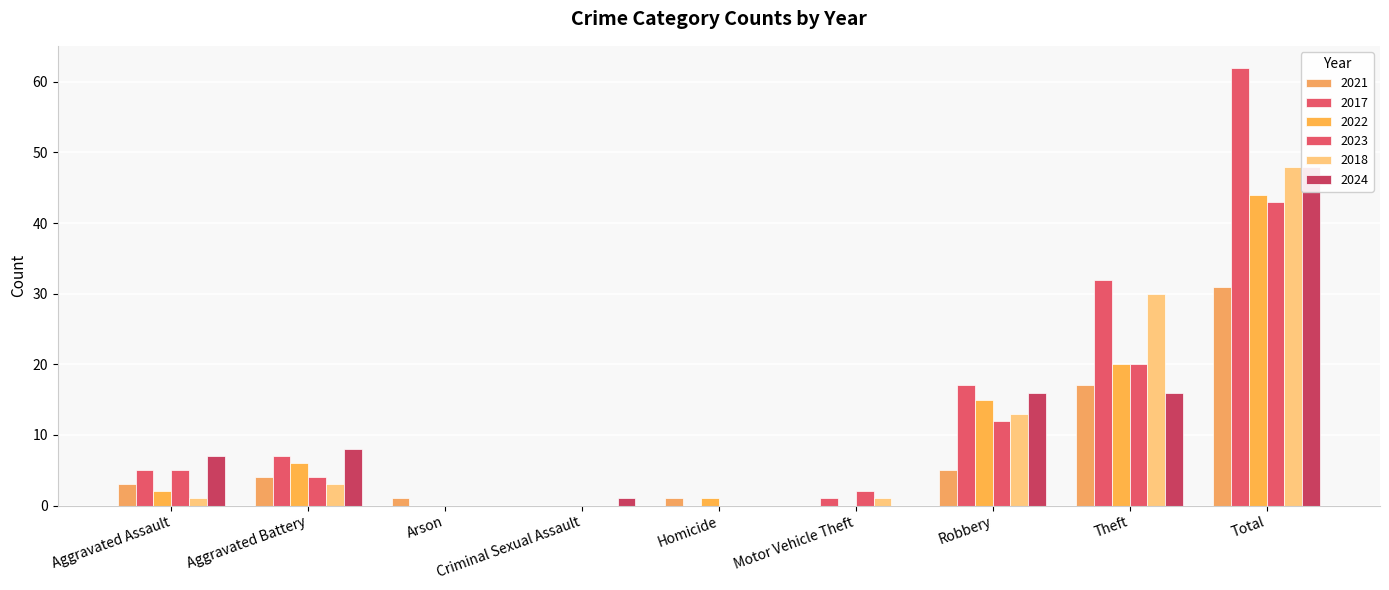

At which category does the chart reach its peak across all series?

Total